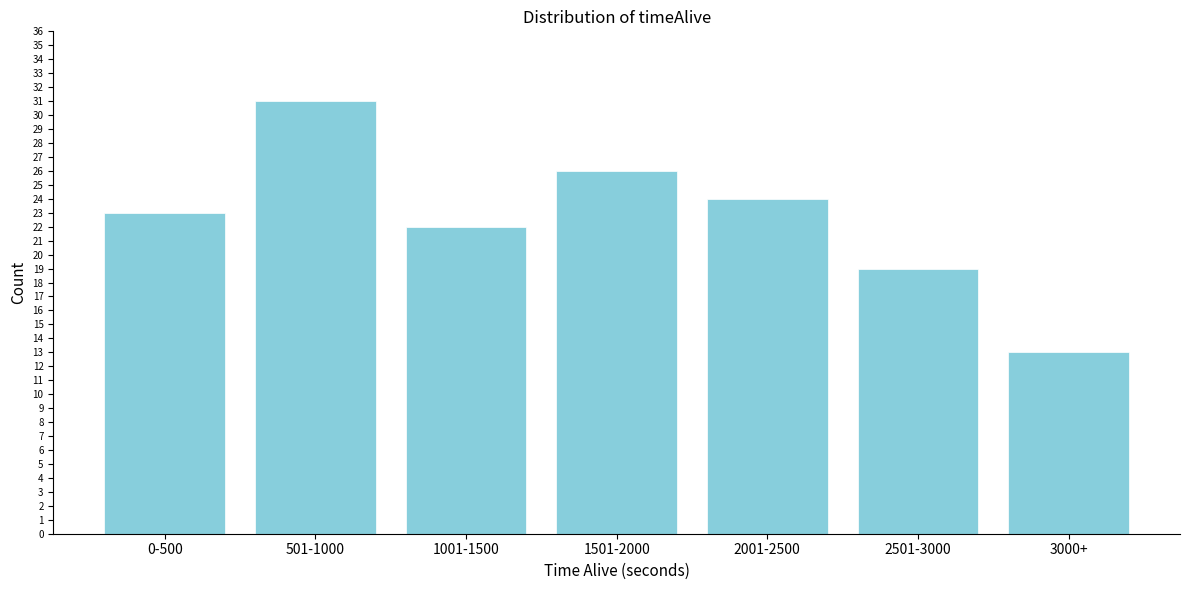

Reading left to right, what are all the values shown in this chart?

0-500=23	501-1000=31	1001-1500=22	1501-2000=26	2001-2500=24	2501-3000=19	3000+=13